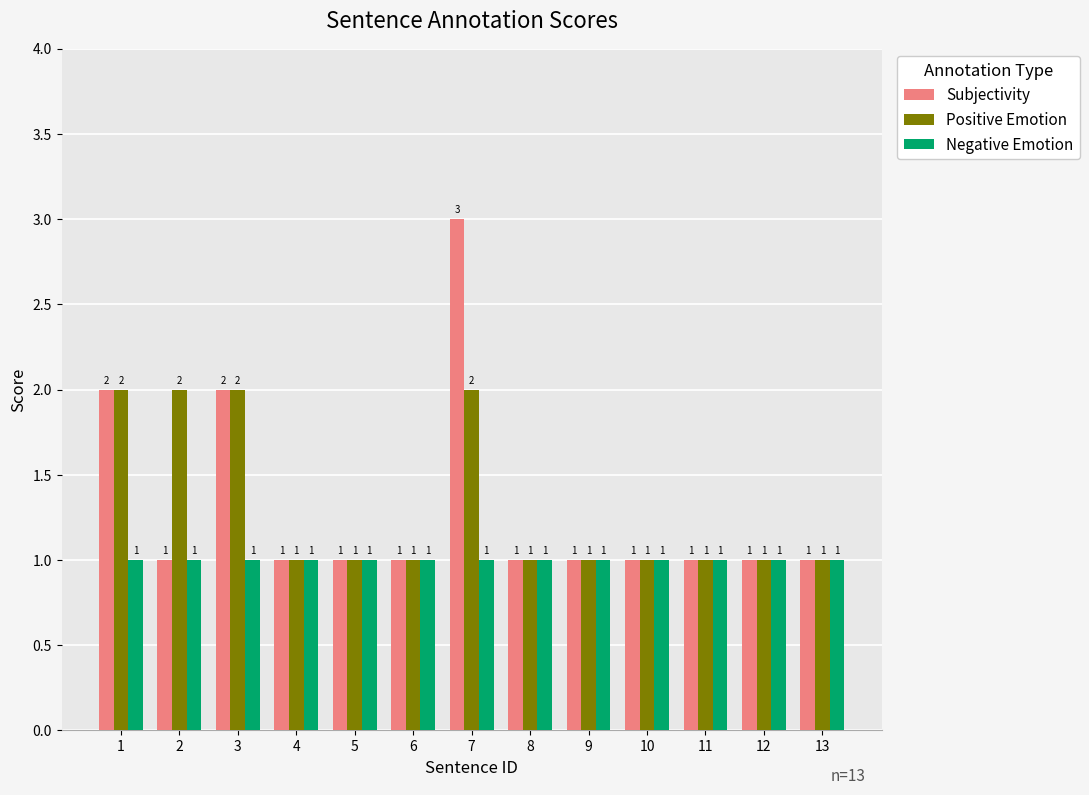

At which category is the sum across all series the highest?

7